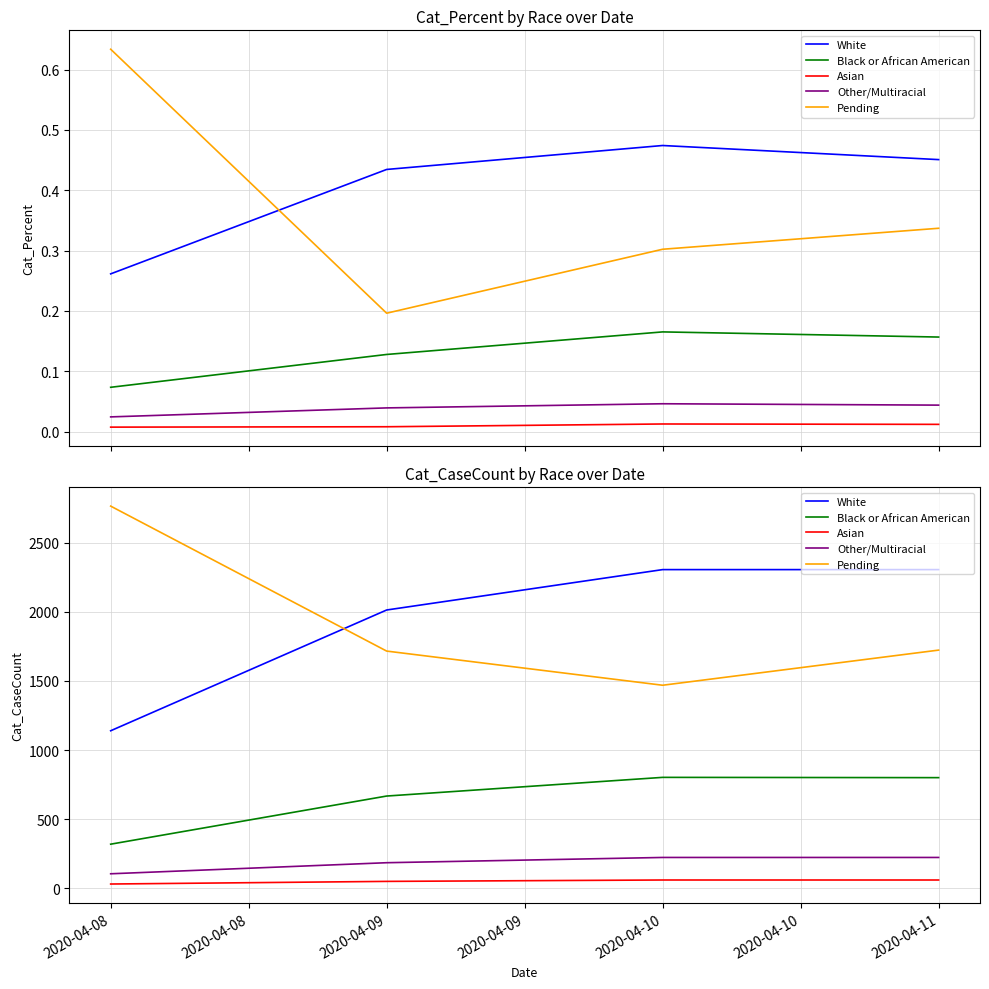

Is the value of White at 2020-04-11 greater than the value of Black or African American at 2020-04-08?

Yes